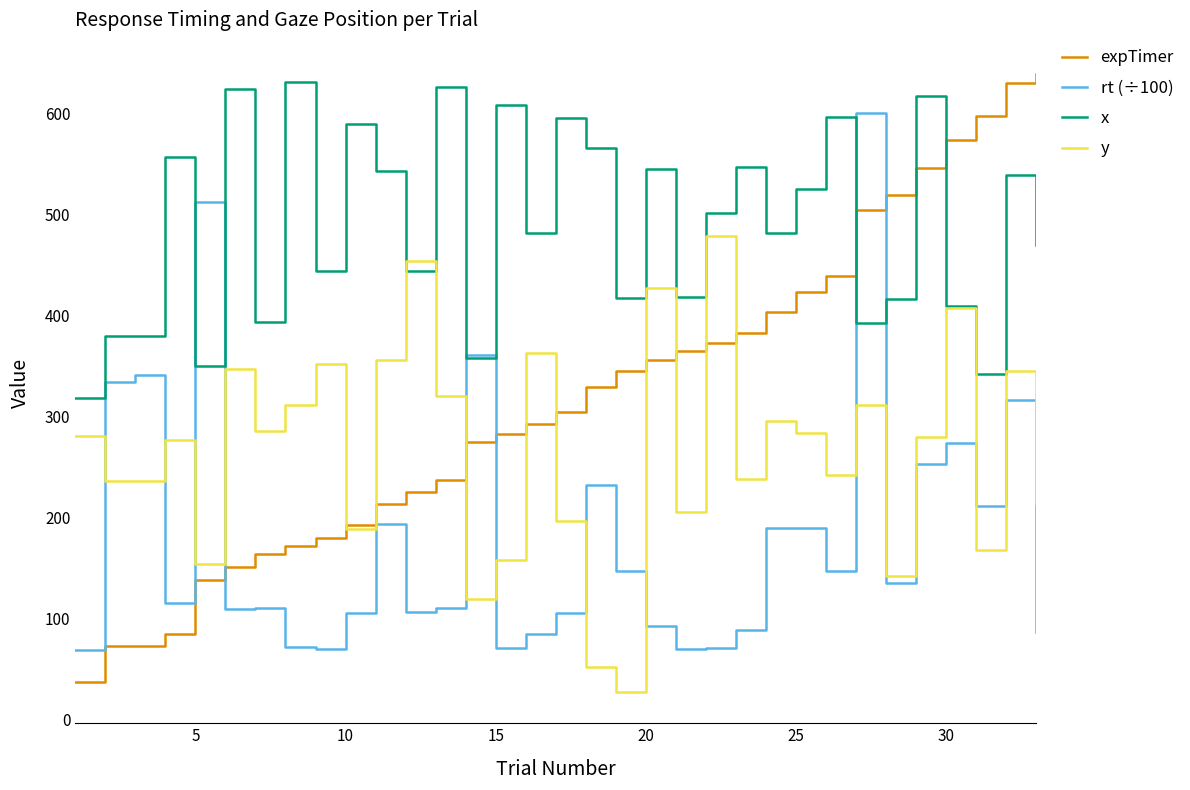

What are all the series names shown in the legend?

expTimer, rt (÷100), x, y